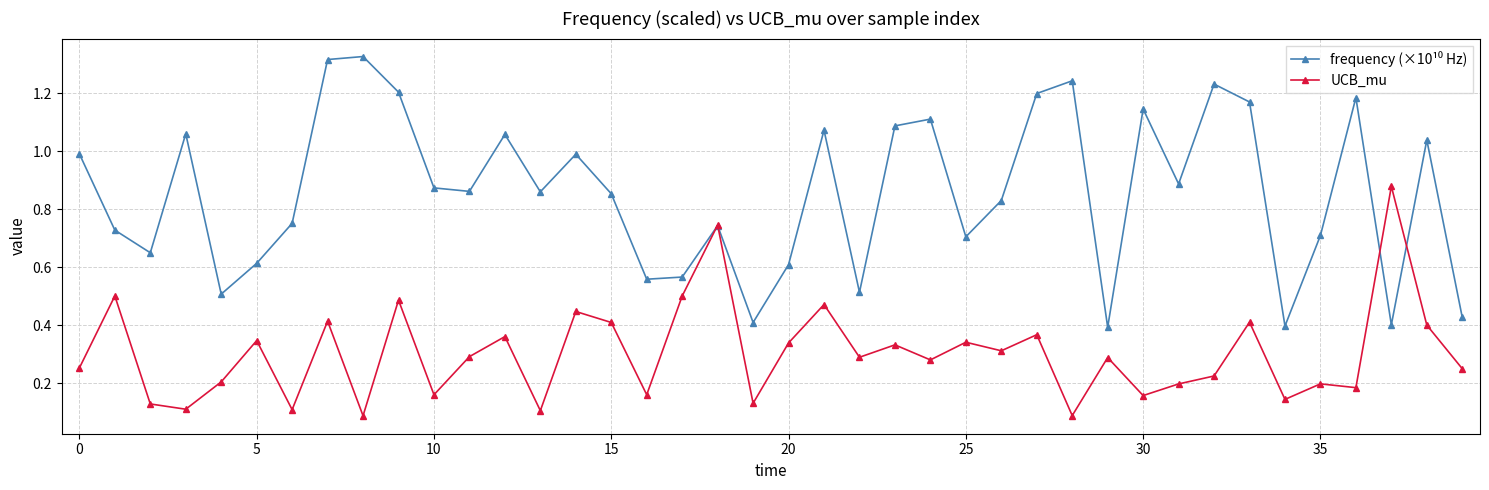

At how many categories does at least one series exceed 0?

40